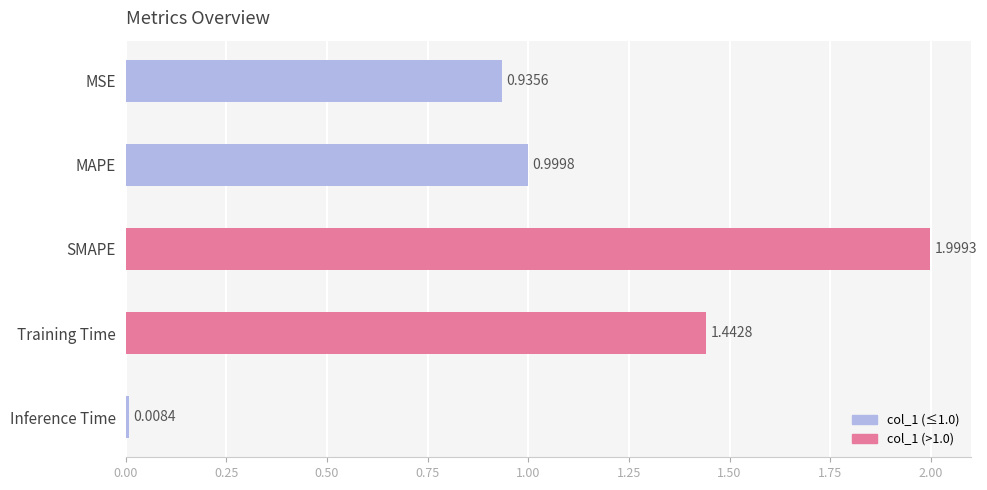

What is the difference between the maximum and second lowest values?

1.1